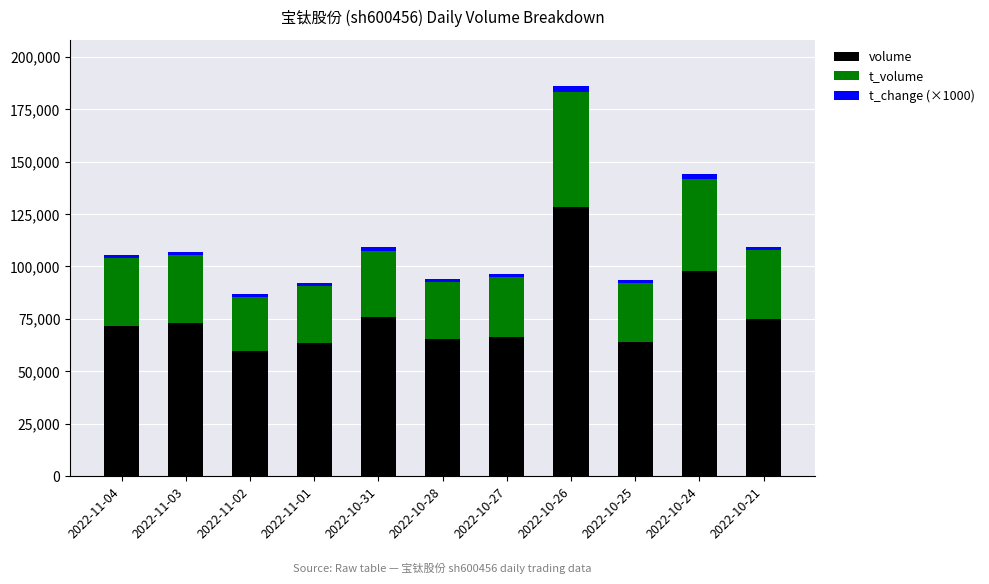

What is the maximum value for volume?

128434